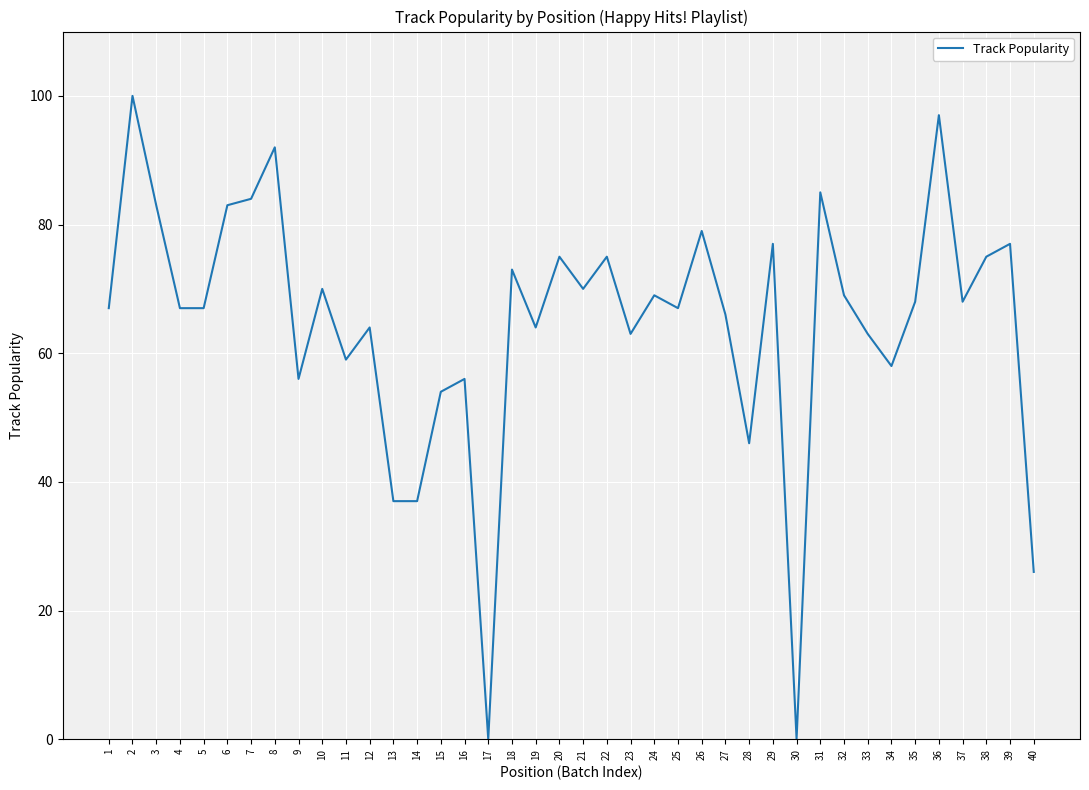

Is it true that the value at 25 is 27?

False